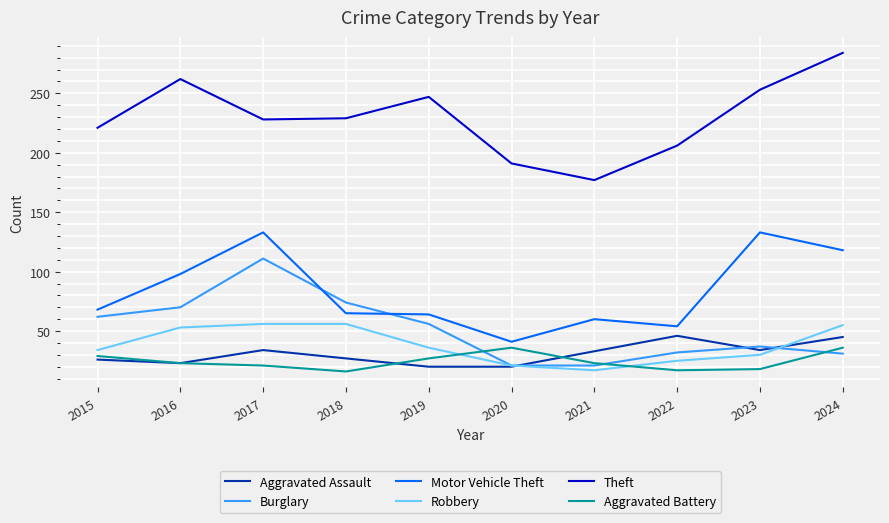

Is the value of Robbery at 2019 greater than the value of Aggravated Assault at 2020?

Yes